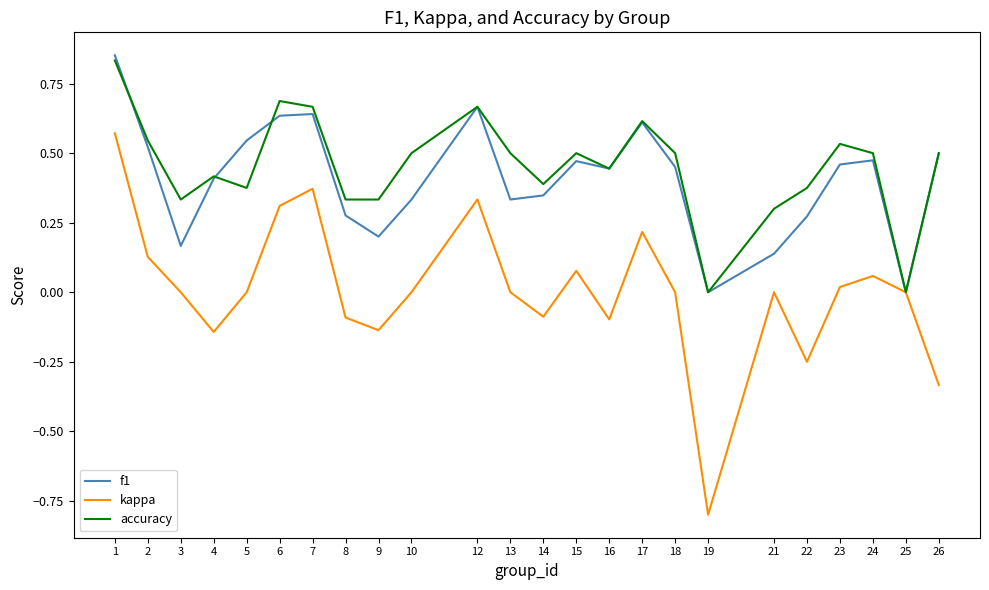

At 3, list the series in order from largest to smallest.

accuracy, f1, kappa